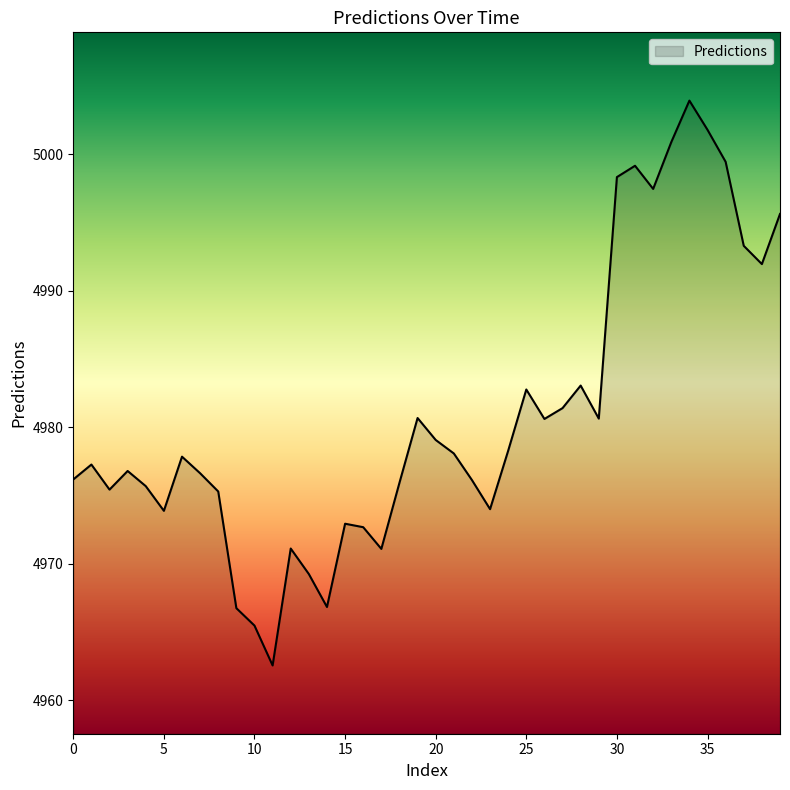

What is the greatest value displayed?

5003.9